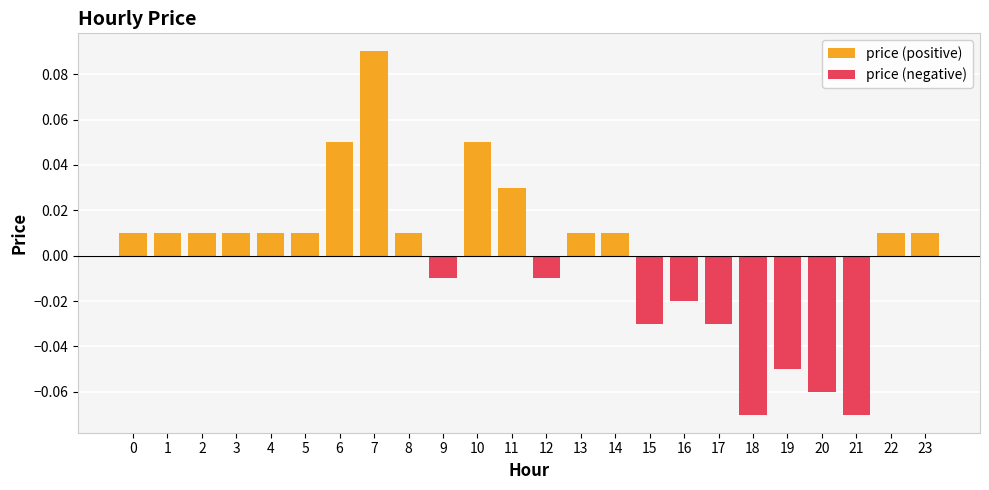

What is the minimum value shown in the chart?

-0.1